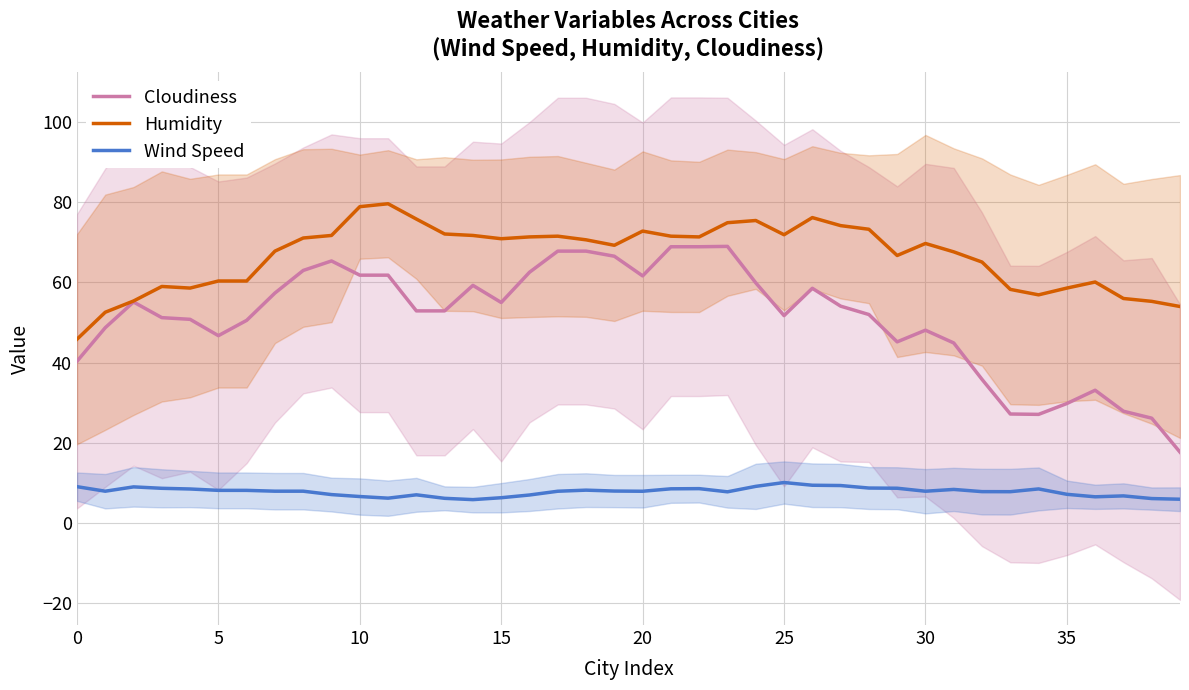

The Cloudiness series shows 46.7 at 5. True or false?

True